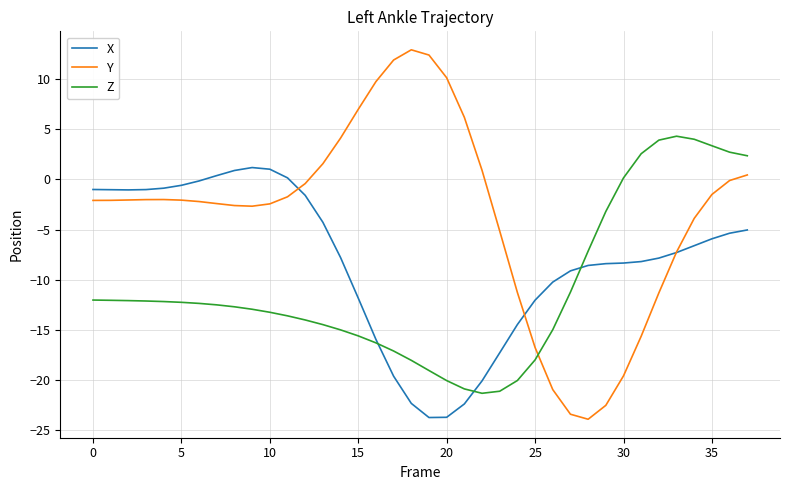

Which series has the widest spread of values?

Y